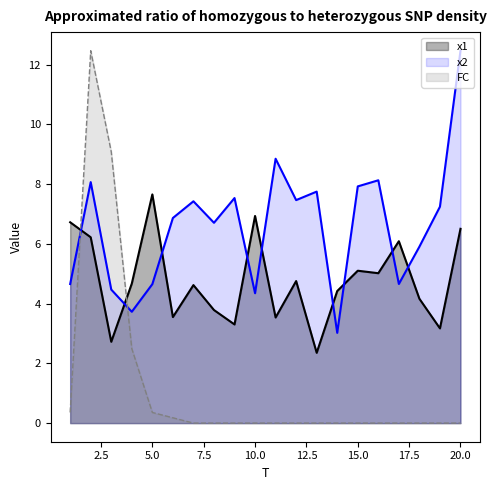

What is the total value across all series at 11?

12.4